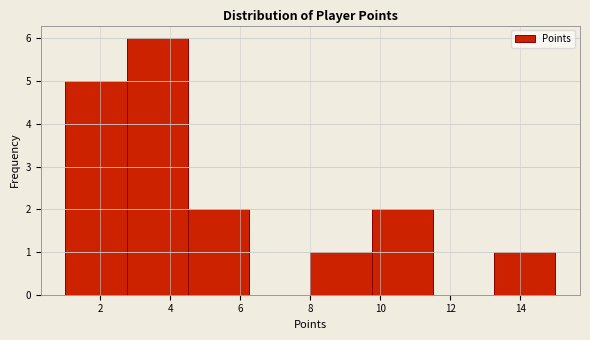

Which range on the x-axis has the tallest bar?

2.75 to 4.50